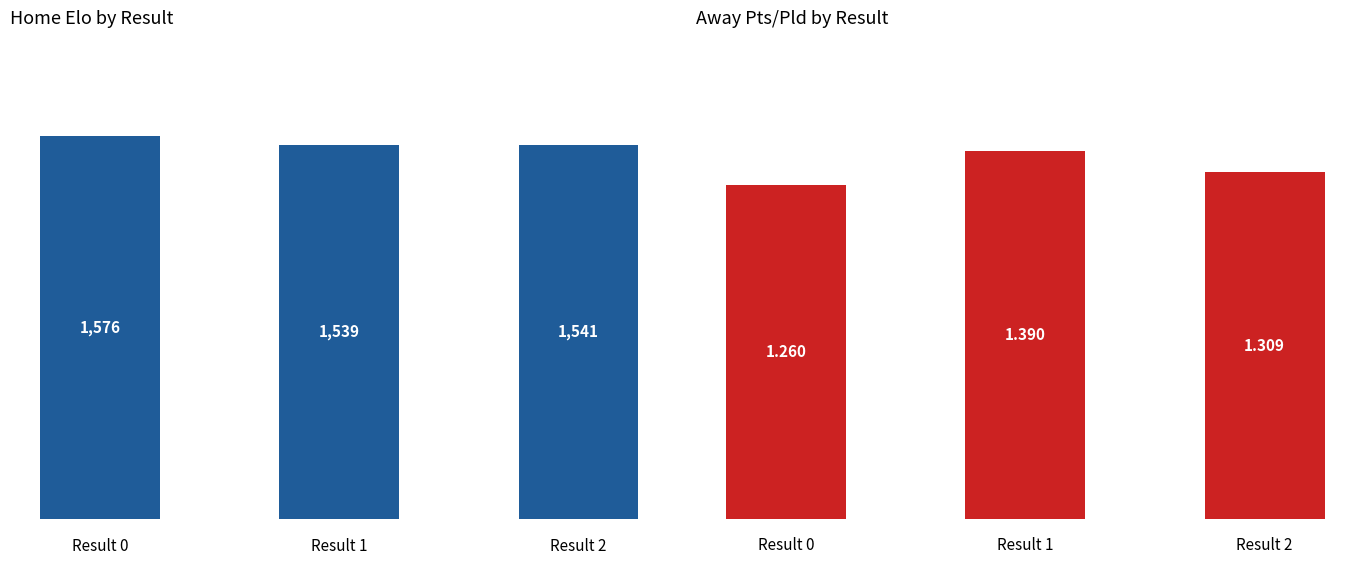

What is the smallest value displayed?

1.3